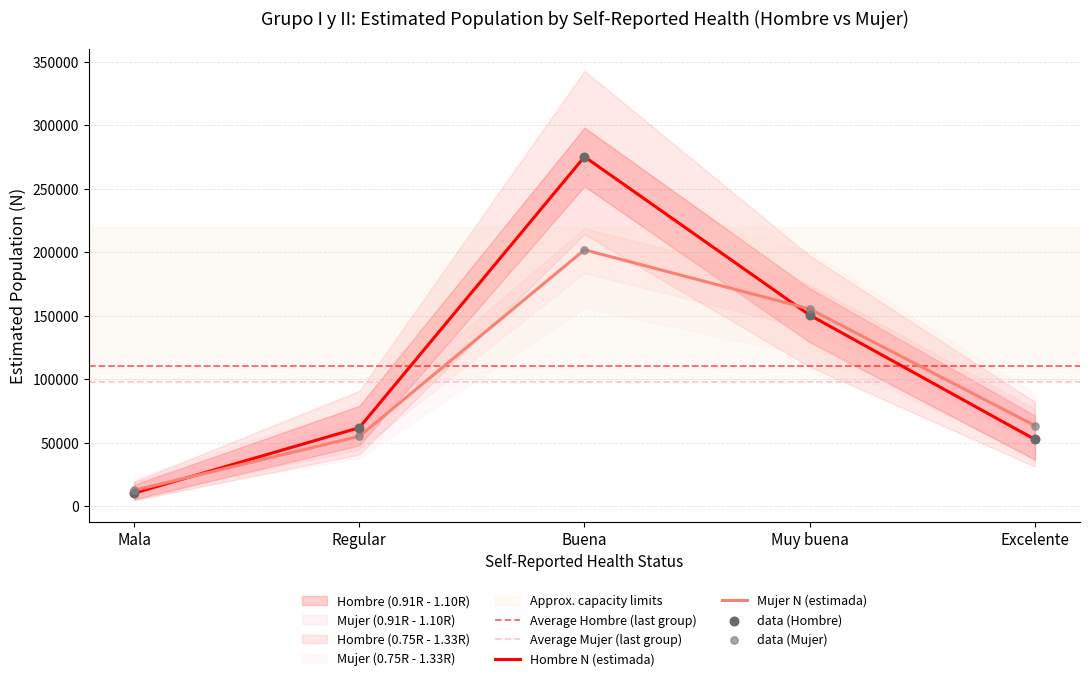

Which series has the largest Y range (max minus min)?

Hombre N estimada